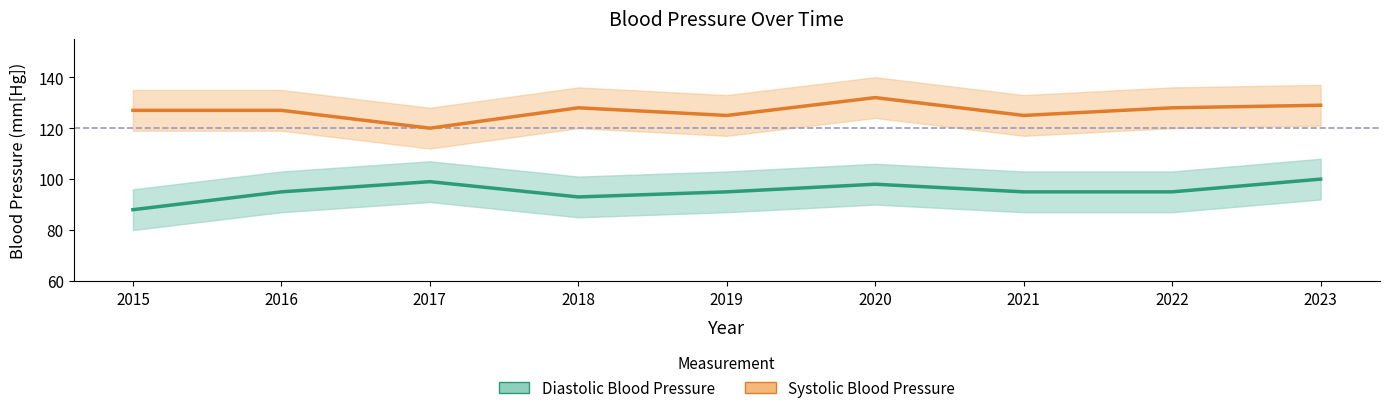

List the series in order of their peak value, highest first.

Systolic Blood Pressure, Diastolic Blood Pressure